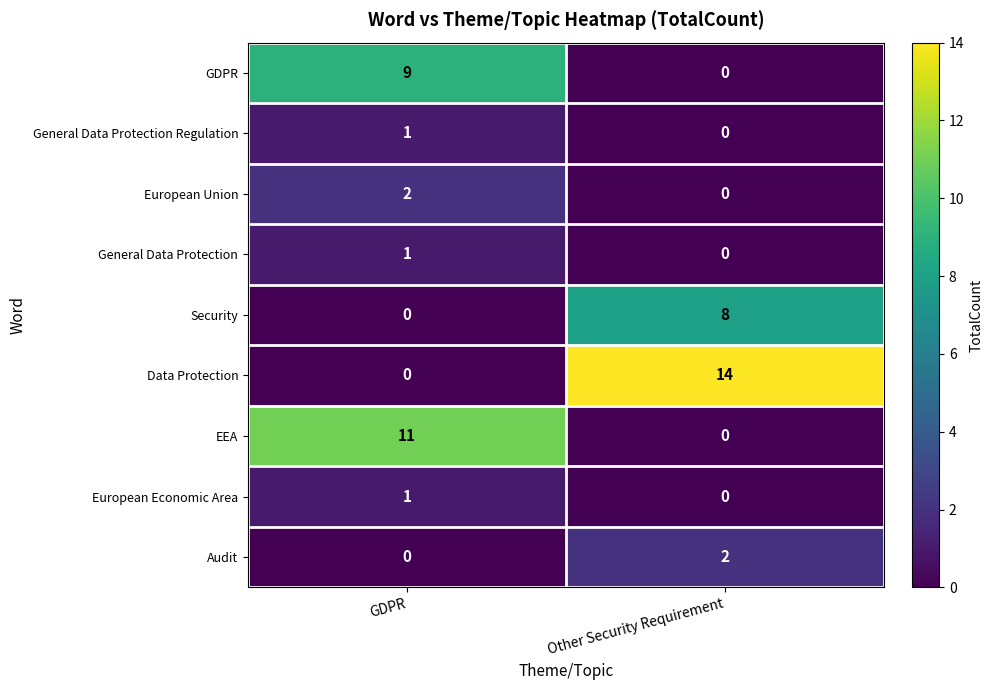

Reading right to left, what are all the values shown in this chart?

GDPR: 0	9
General Data Protection Regulation: 0	1
European Union: 0	2
General Data Protection: 0	1
Security: 8	0
Data Protection: 14	0
EEA: 0	11
European Economic Area: 0	1
Audit: 2	0